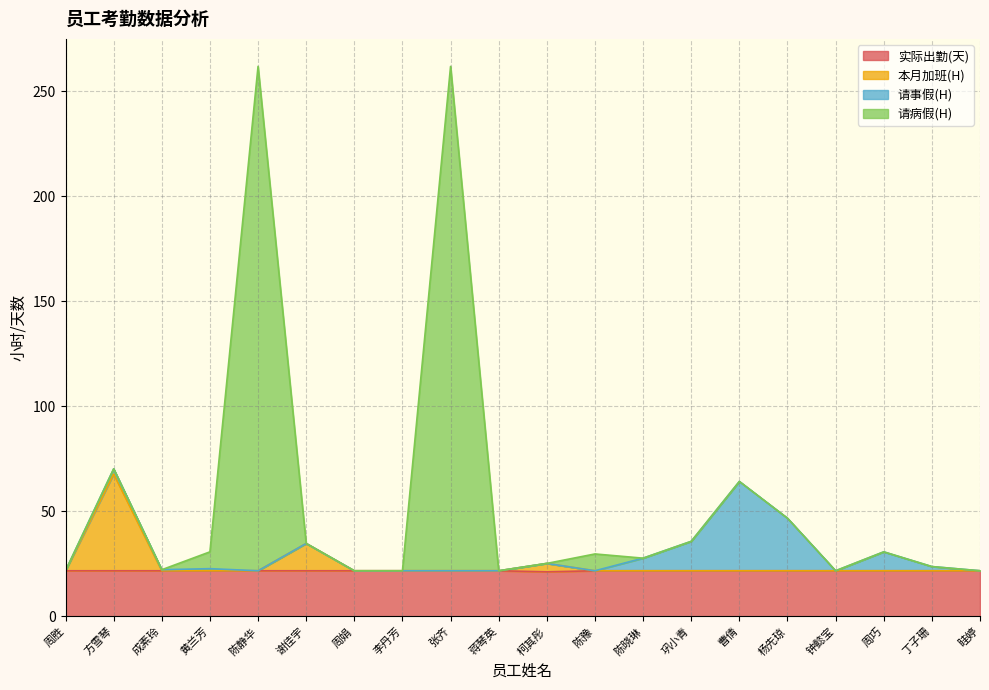

What is the sum of the 请病假(H) values at 蒋琴英 and 杨先琼?

68.5